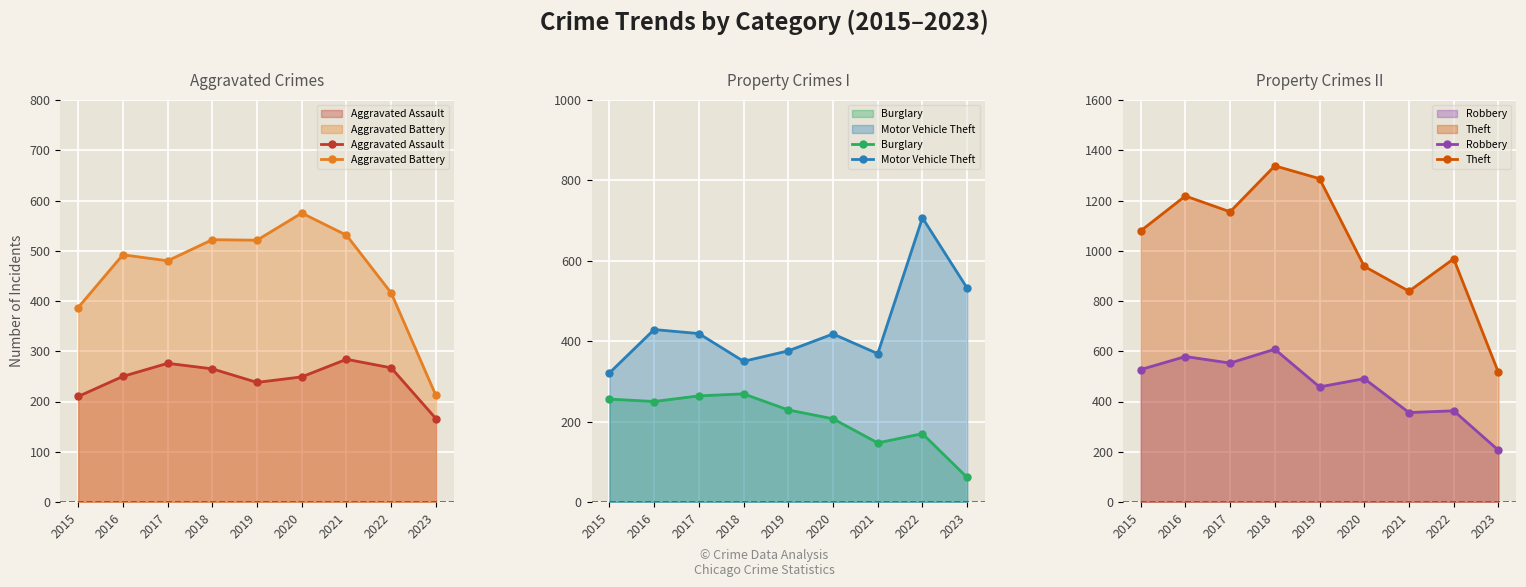

Is the value of Aggravated Assault at 2023 greater than the value of Theft at 2023?

No